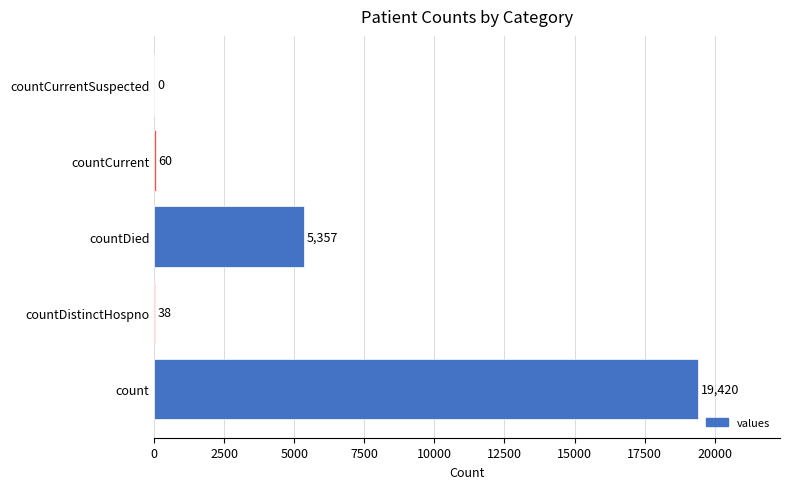

Count the number of data series in this chart.

1